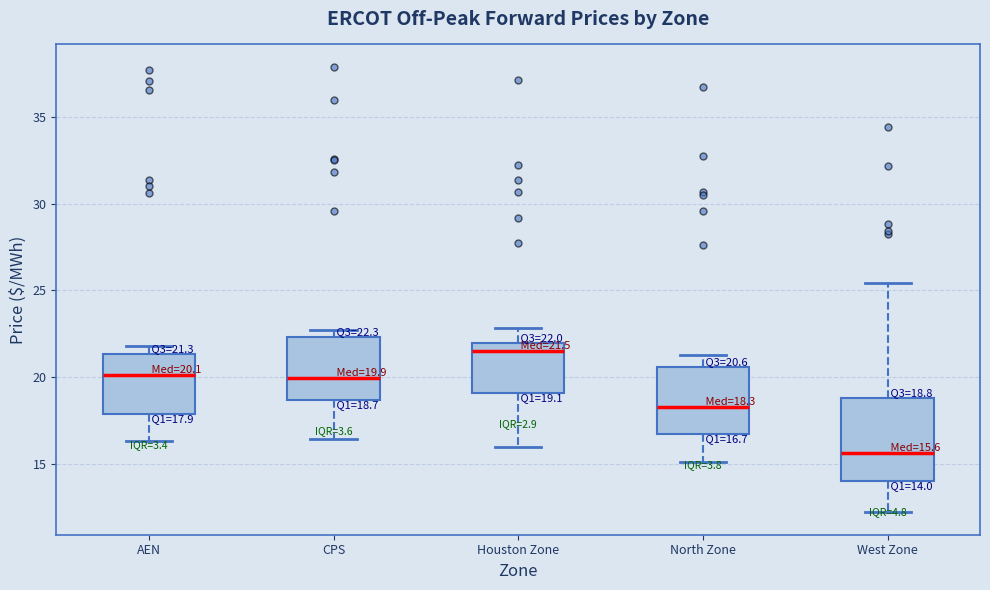

Which box is the tallest, from its lower edge to its upper edge?

West Zone